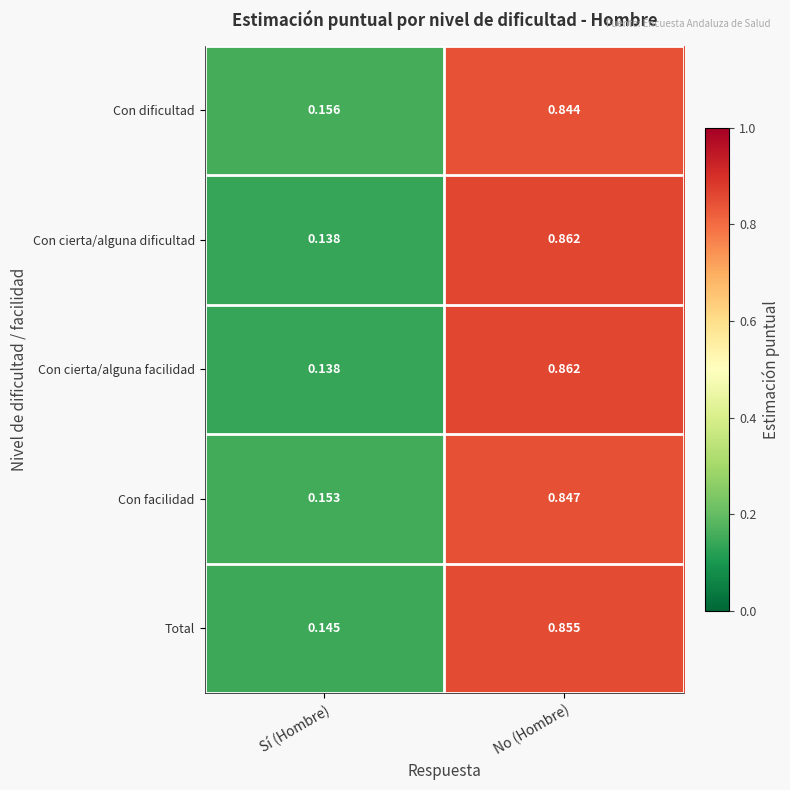

Rank the categories by Total value from lowest to highest.

Sí (Hombre), No (Hombre)